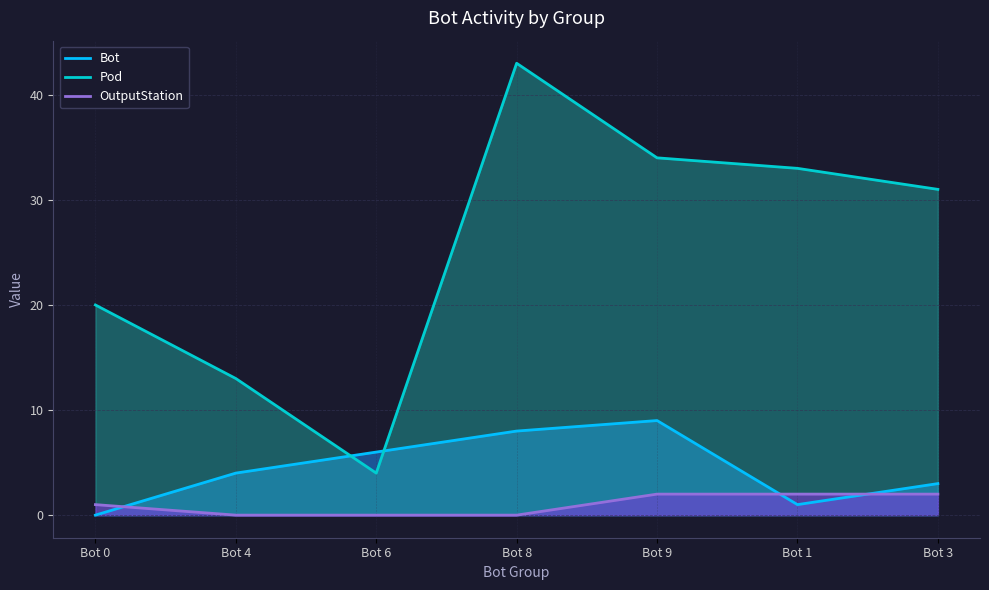

Where do Pod and Bot first cross each other?

Bot 4 and Bot 6